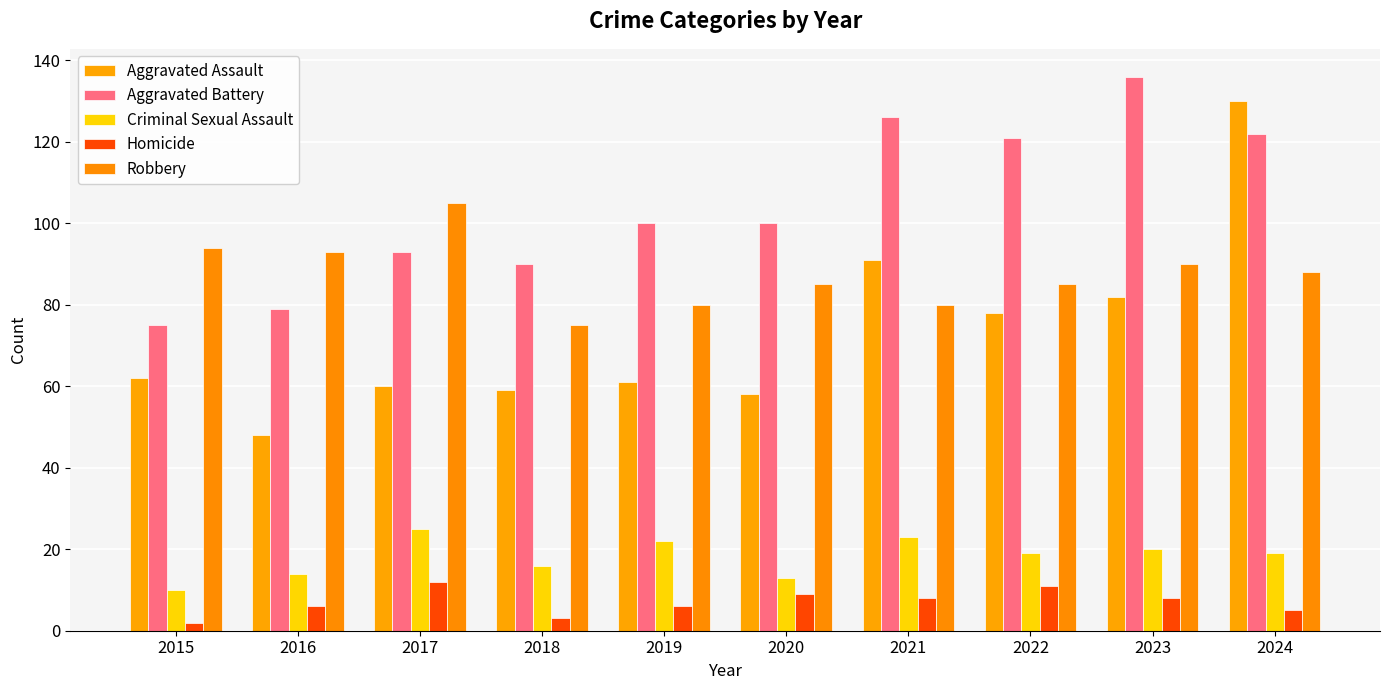

What is the difference between the Criminal Sexual Assault values at 2018 and 2017?

9